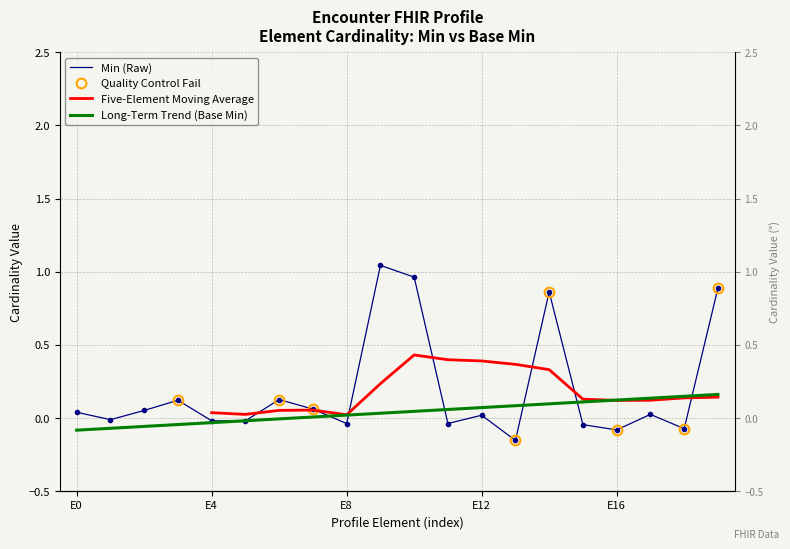

How many values are above zero?

11